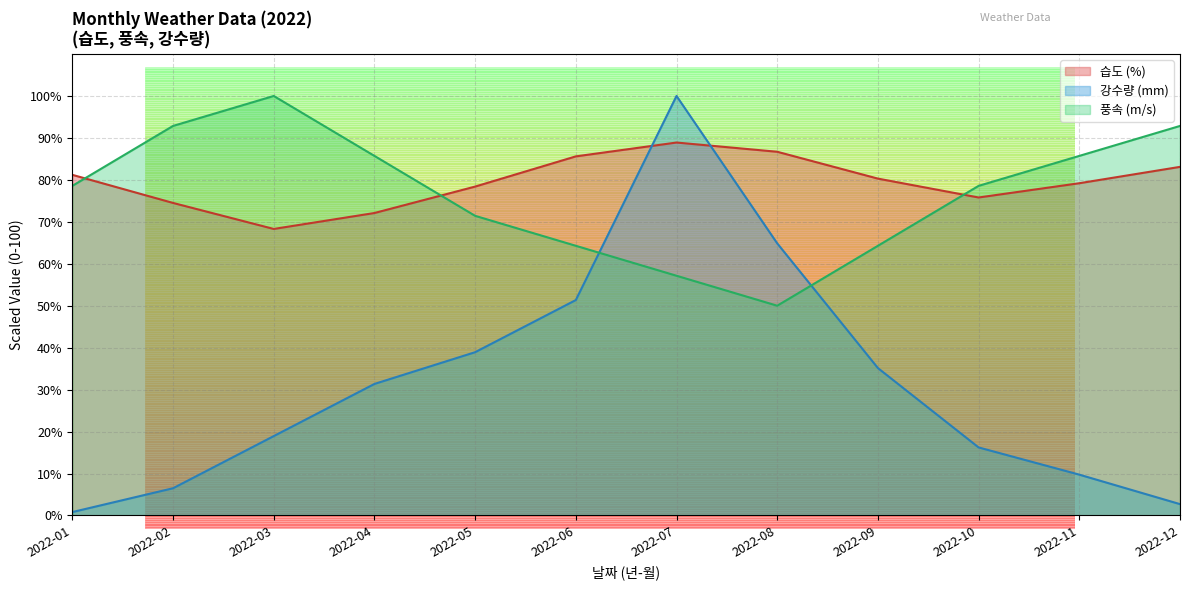

True or false: 강수량 and 습도 cross at least once.

True